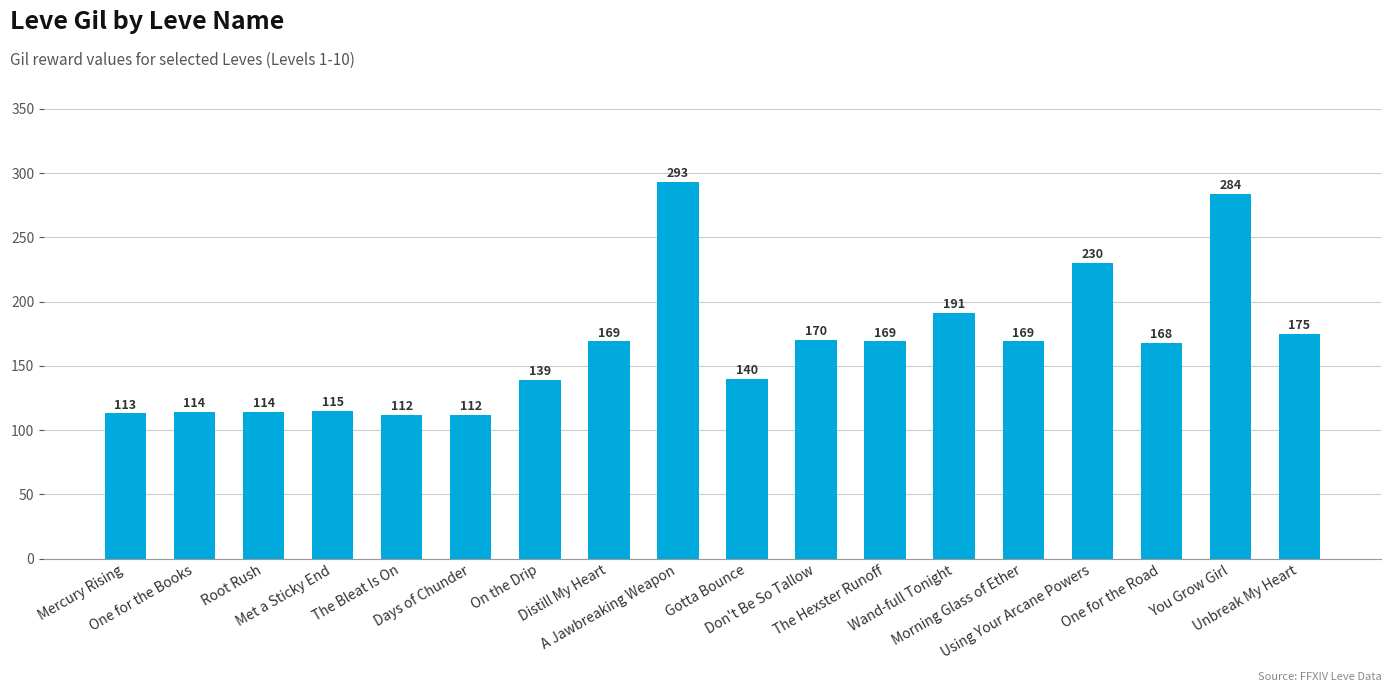

Read the value at Days of Chunder.

112